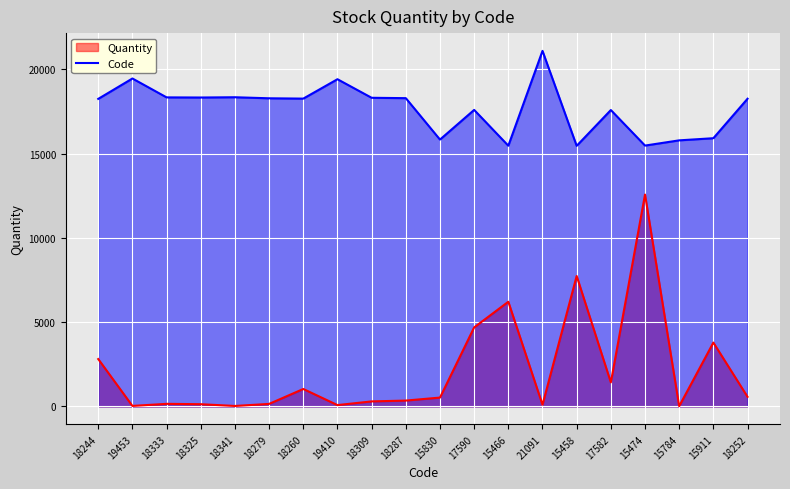

How many interior local peaks (higher than both neighbors) does the data have?

6